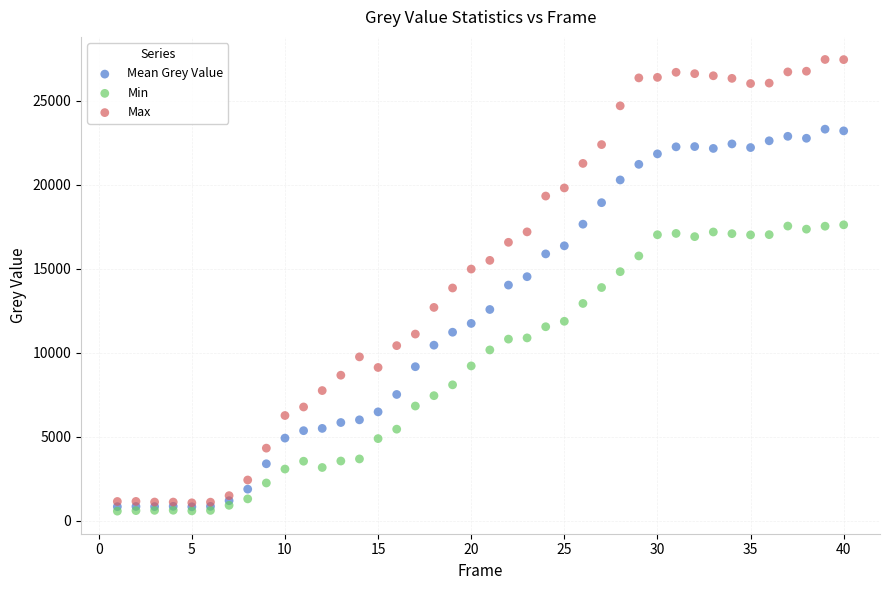

What are all the series names shown in the legend?

Mean Grey Value, Min, Max